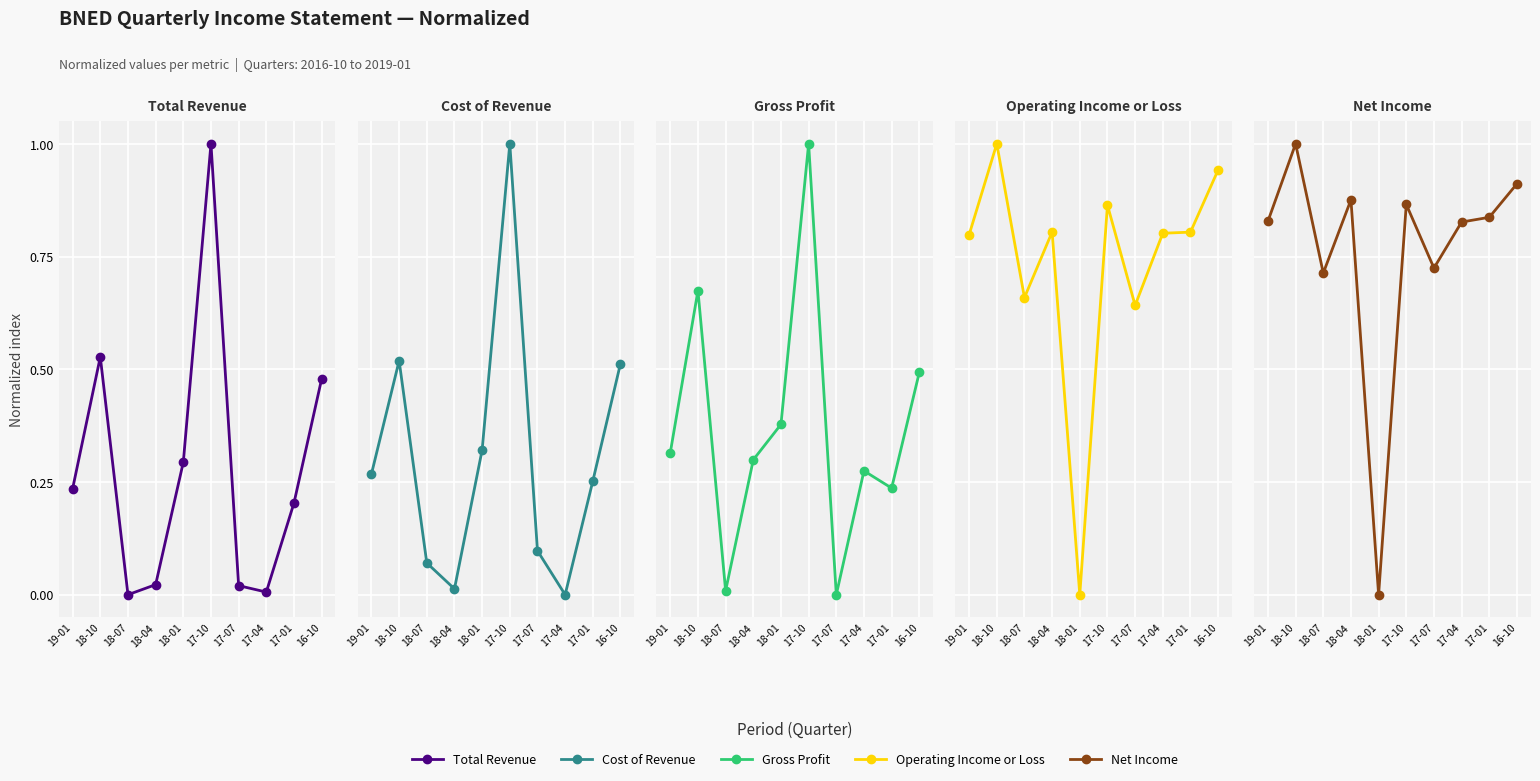

What is the difference between the Cost of Revenue values at 19-01 and 18-07?

0.2